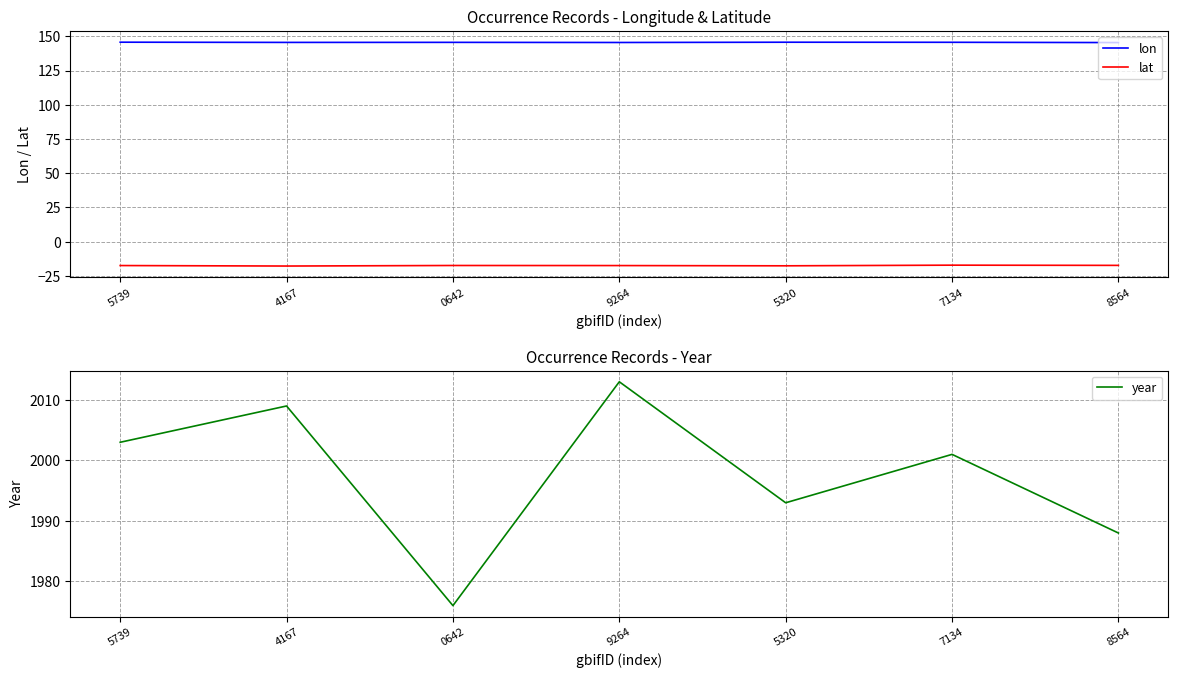

How many lon values are between 145 and 146?

7